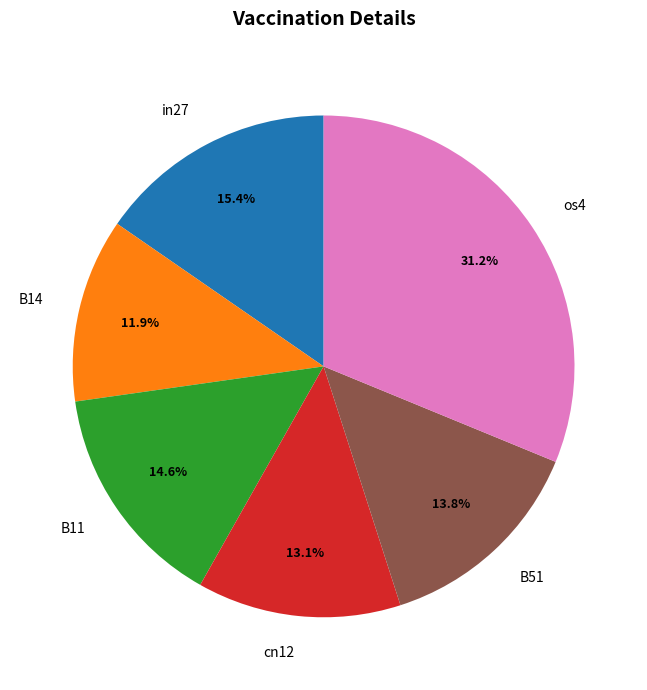

To the nearest percent, what percentage of the pie is B51?

14%